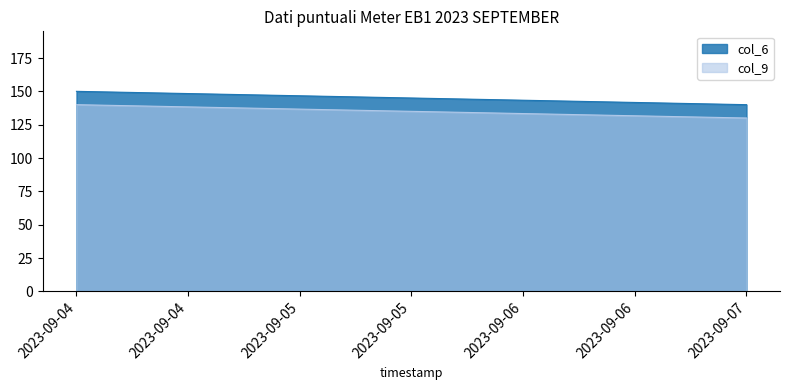

At 2023-09-04, list the series in order from largest to smallest.

col_6, col_9